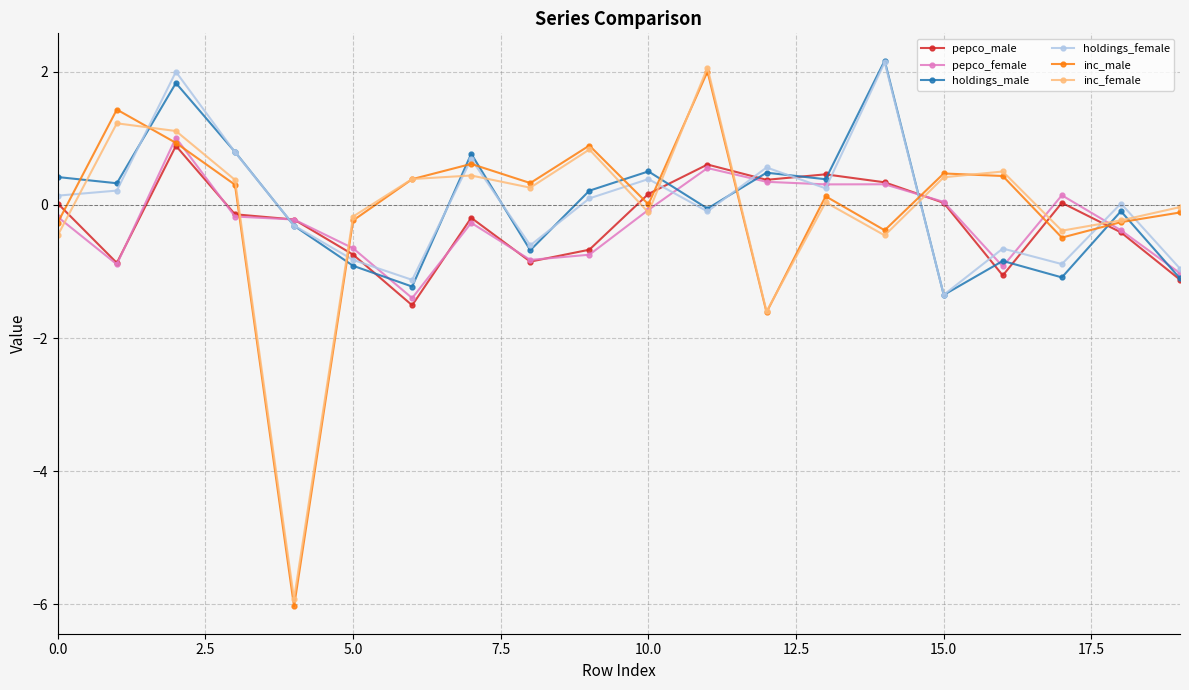

What is the lowest value of the pepco_female series?

-1.4